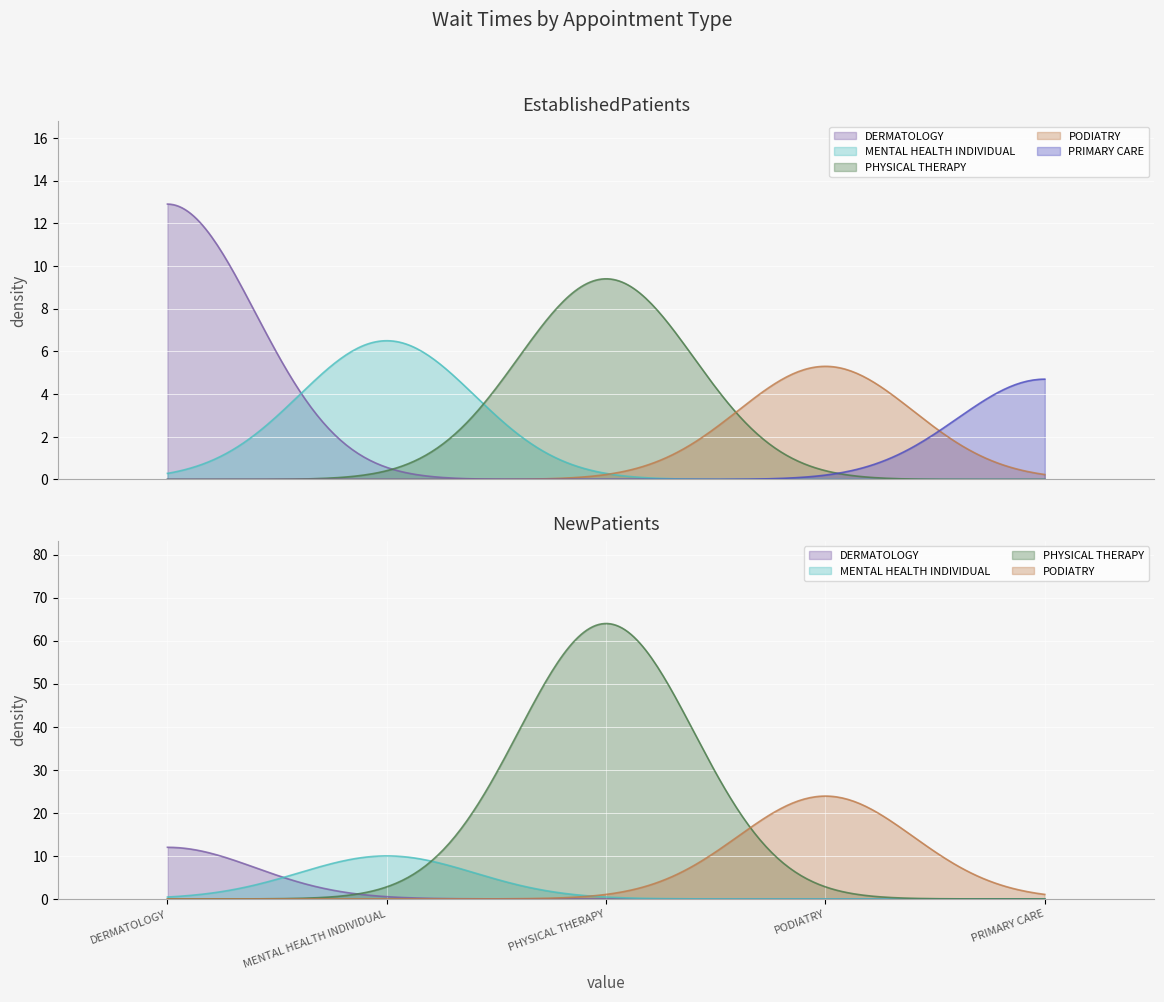

What is the label of the 4th point from the right?

MENTAL HEALTH INDIVIDUAL